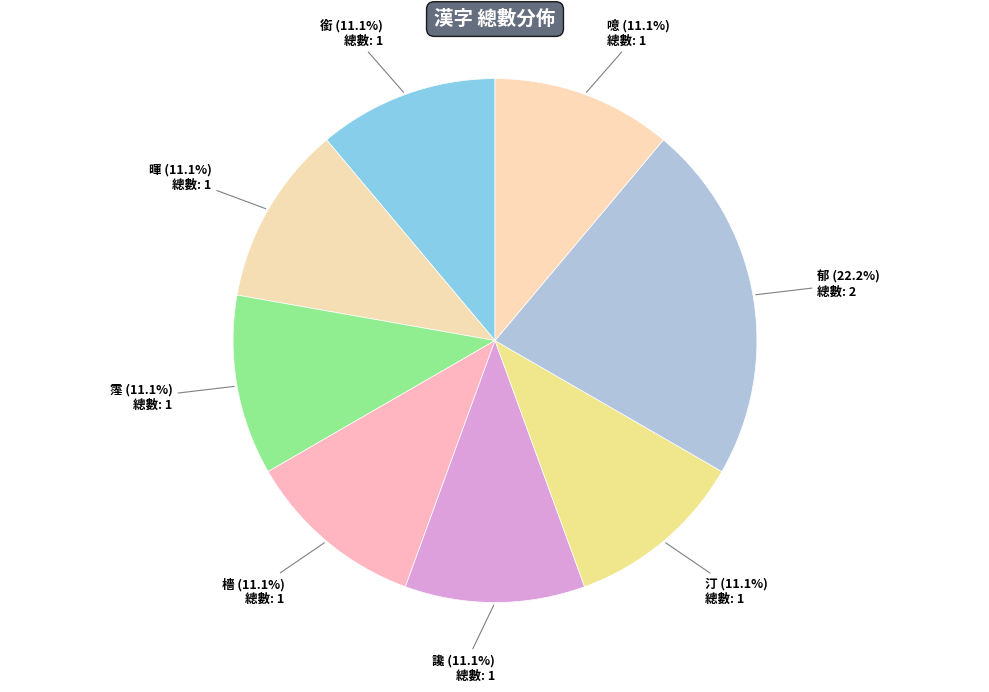

True or false: 郁 accounts for 37% of the total.

False